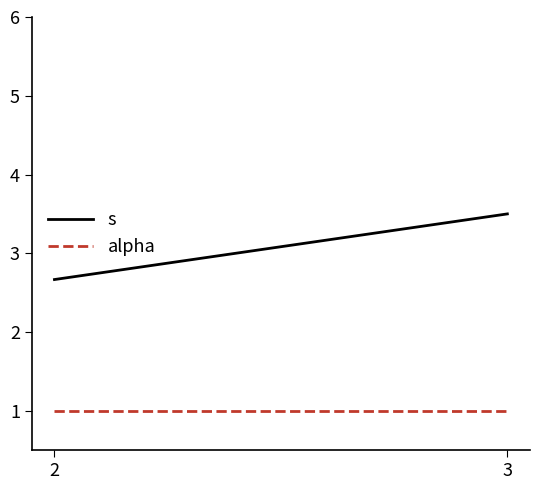

Count the number of categories in the chart.

2